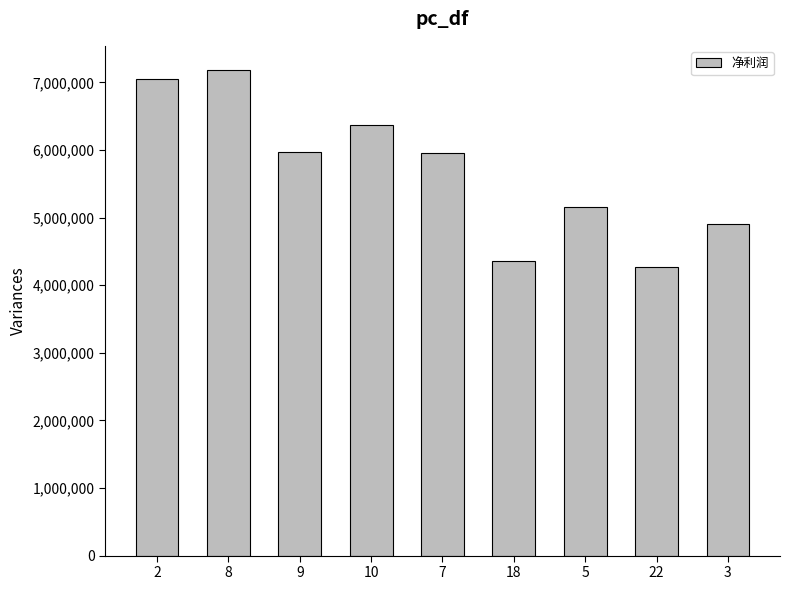

Is it true that the value at 22 is 4266438.2?

True